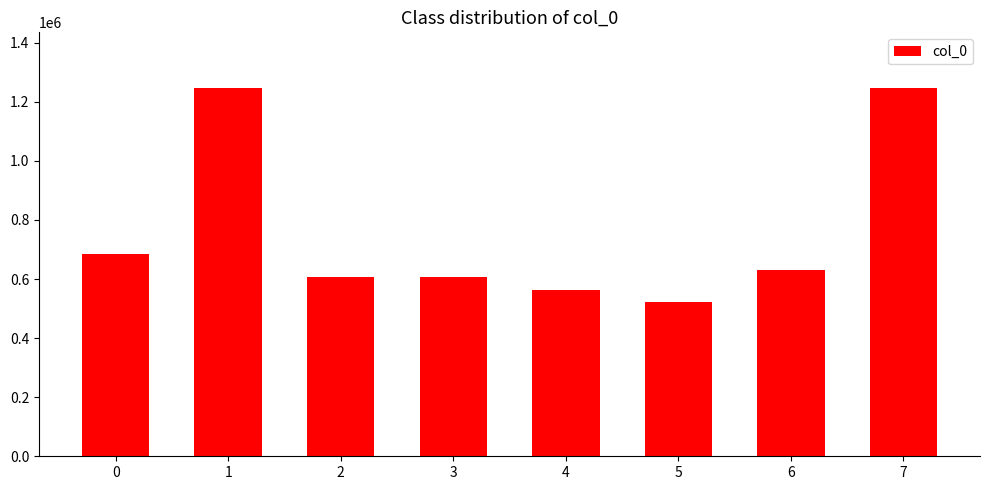

Is it true that the value at 7 is 1638673?

False